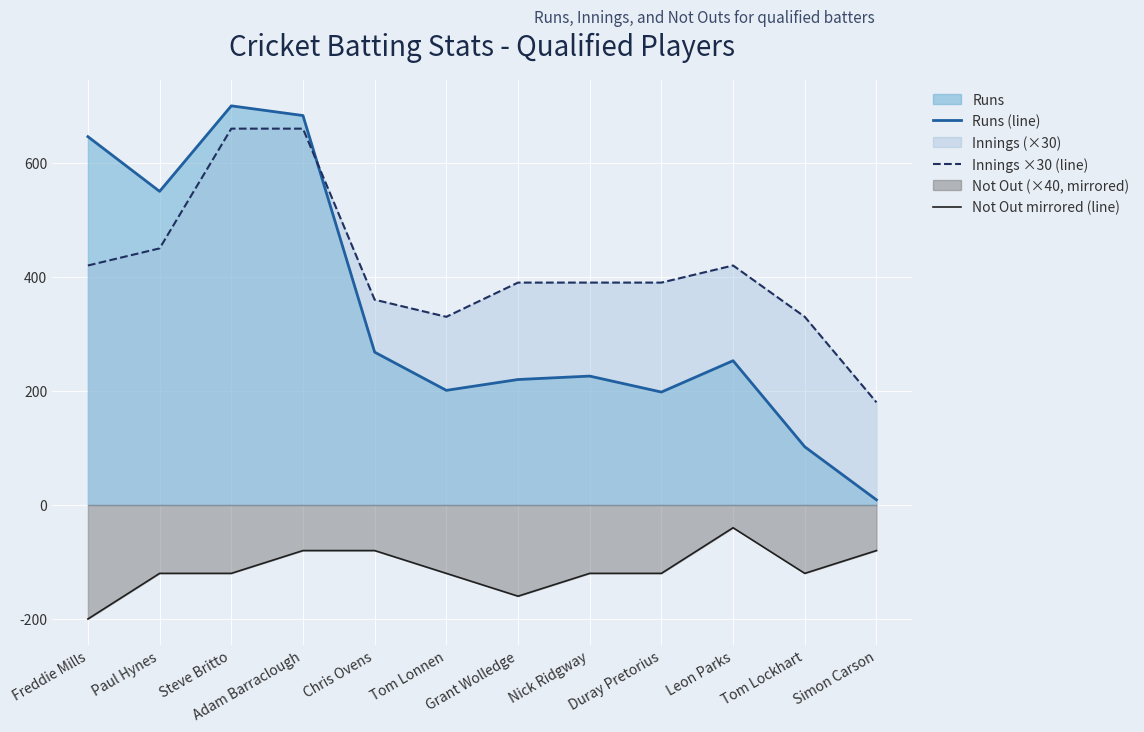

The Innings ×30 (line) series shows 217 at Nick Ridgway. True or false?

False